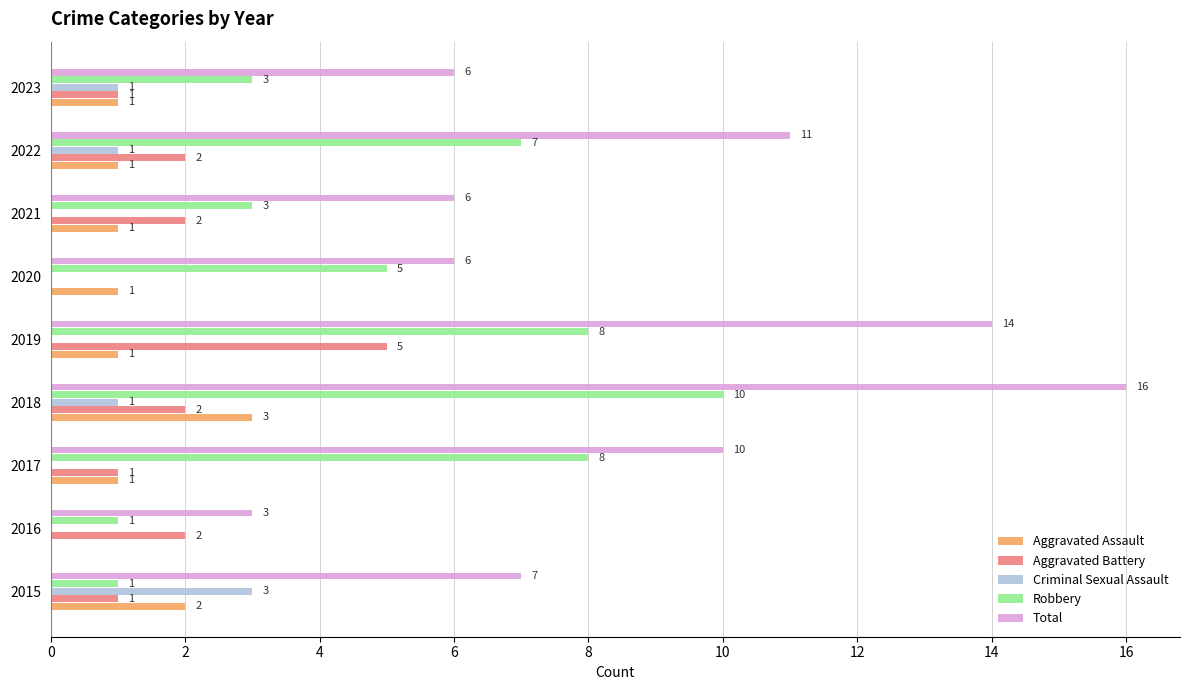

At which category is the sum across all series the highest?

2018